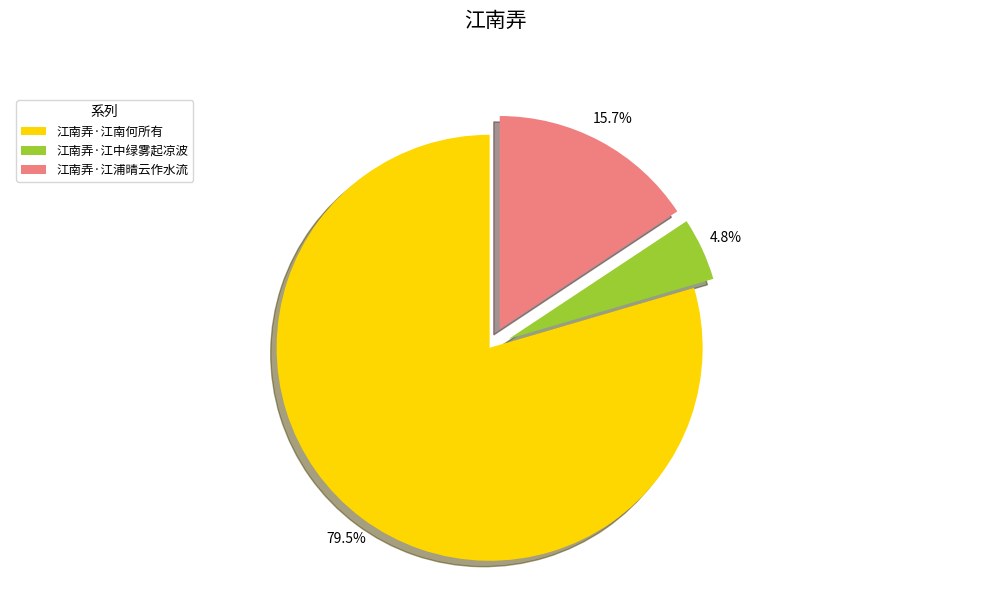

To the nearest percent, what is the combined percentage of 江南弄·江浦晴云作水流 and 江南弄·江中绿雾起凉波?

20%